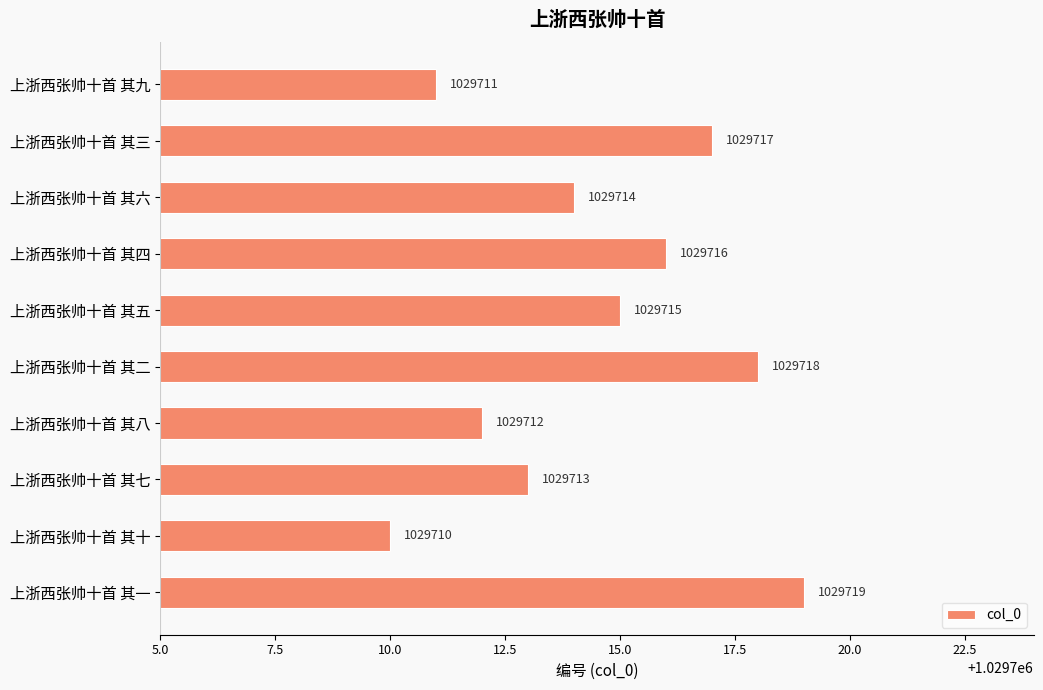

Reading top to bottom, what are all the values shown in this chart?

1029711	1029717	1029714	1029716	1029715	1029718	1029712	1029713	1029710	1029719